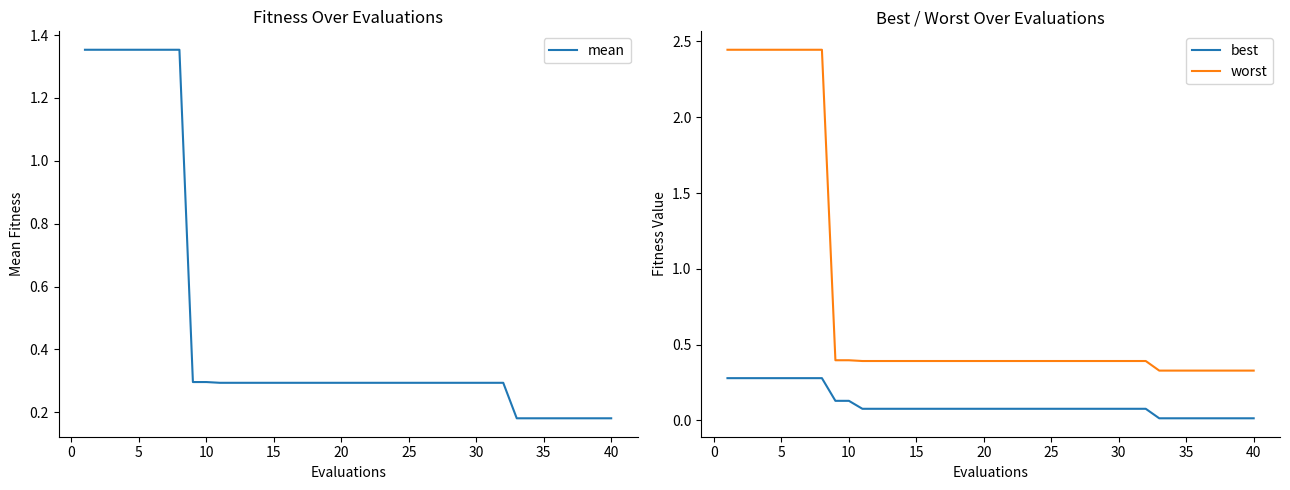

Is the value of worst at 40 greater than the value of best at 20?

Yes